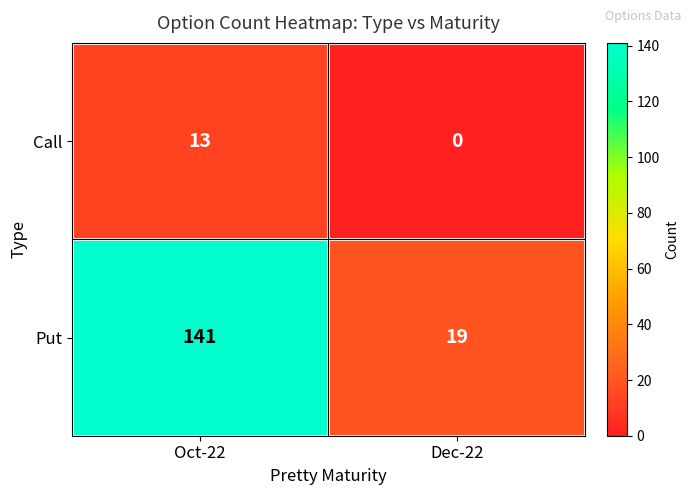

What is the sum of the Call values at Dec-22 and Oct-22?

13